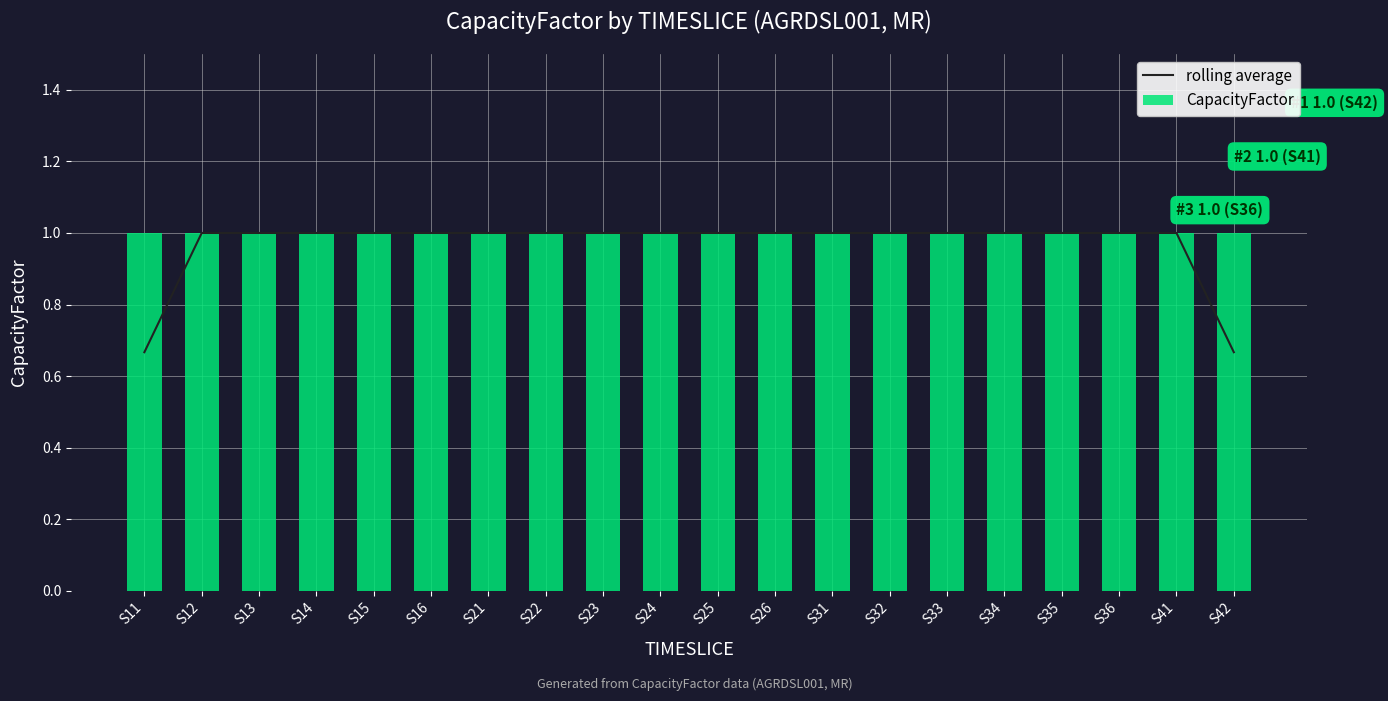

Between S32 and S35, which series saw the biggest shift?

rolling average